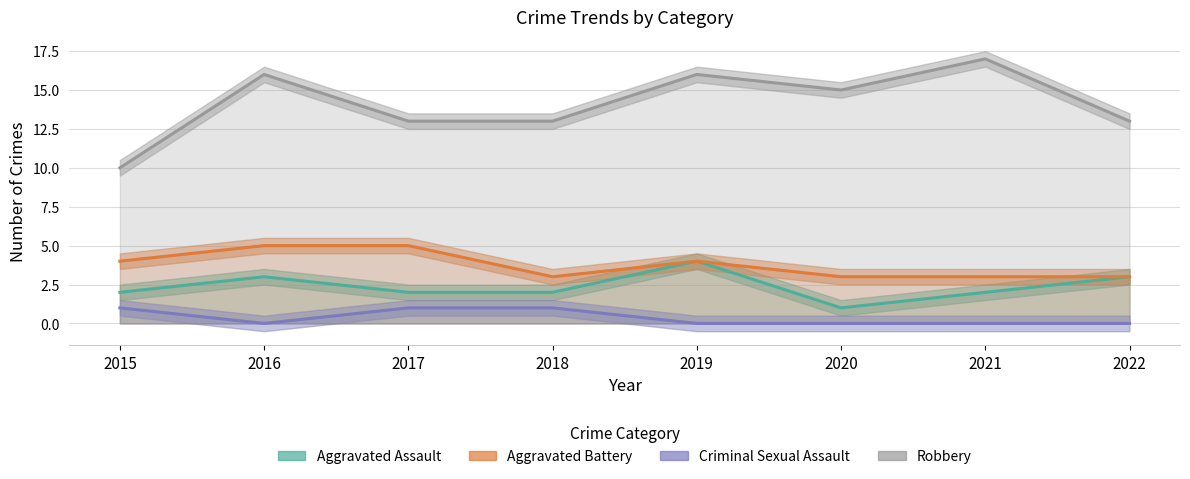

True or false: Aggravated Battery has more than 2 interior local peaks.

False